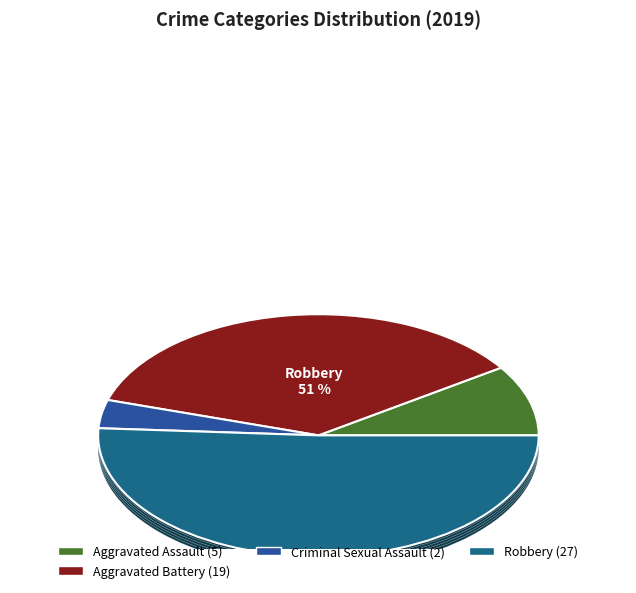

Combined, what portion of the pie is Homicide and Aggravated Battery?

35.8%